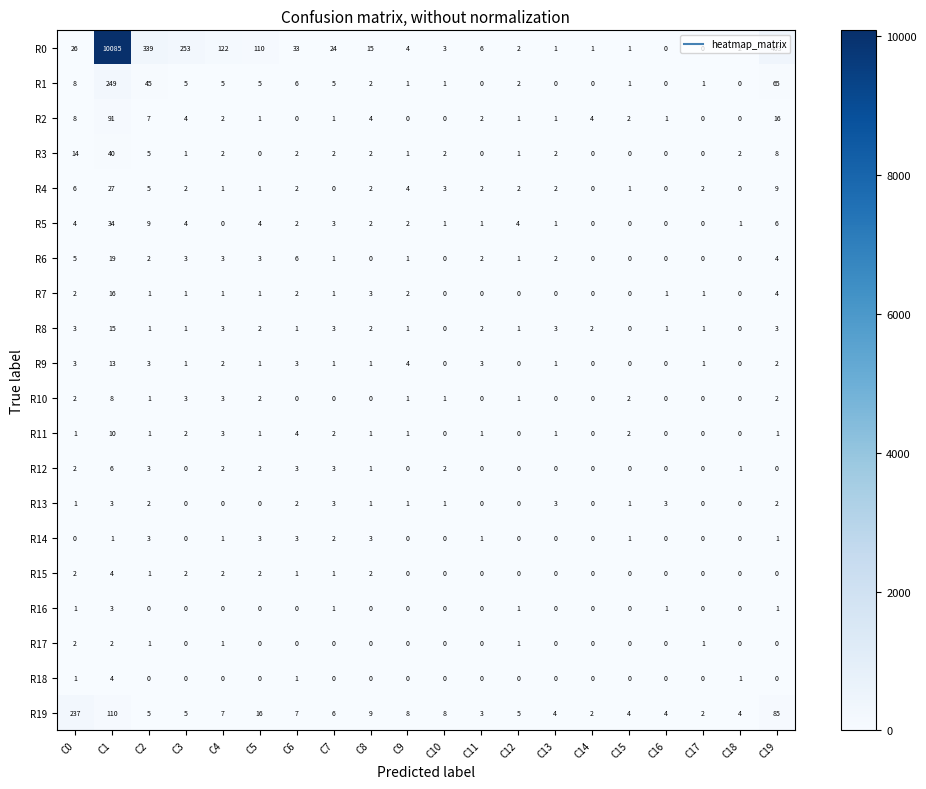

Count the number of categories in the chart.

20